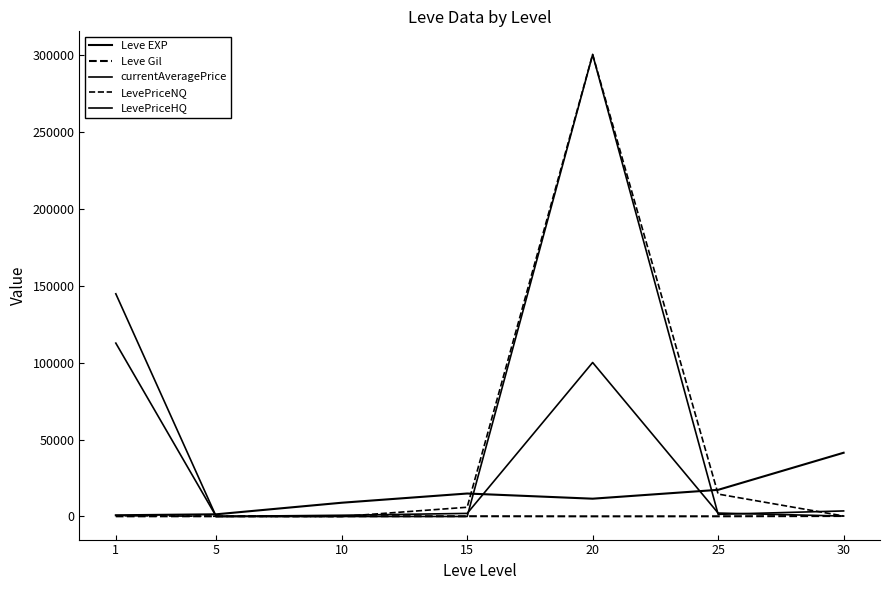

What is the total value across all series at 25?

35603.1